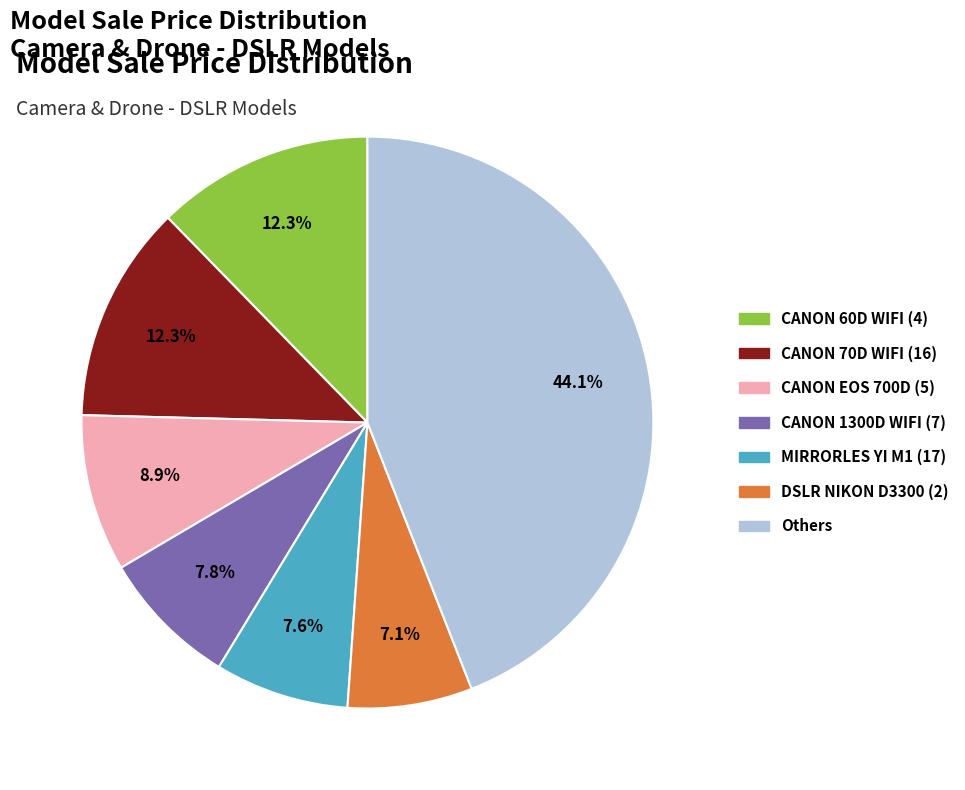

To the nearest percent, what is the difference between the largest and smallest slice percentages?

37%